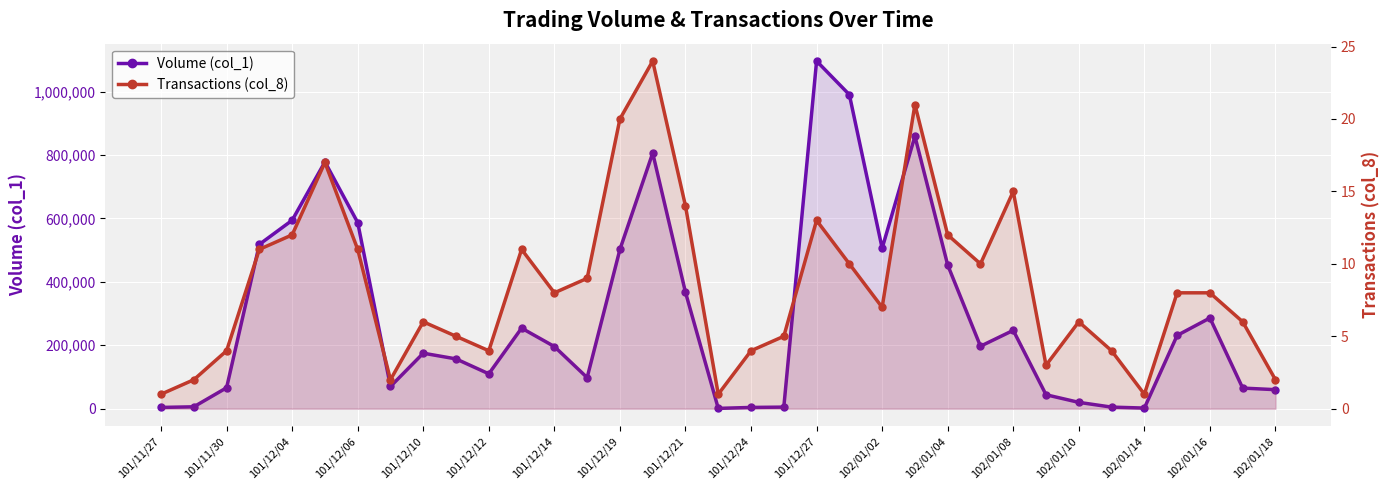

Between 30 and 102/01/08, which is larger?

102/01/08